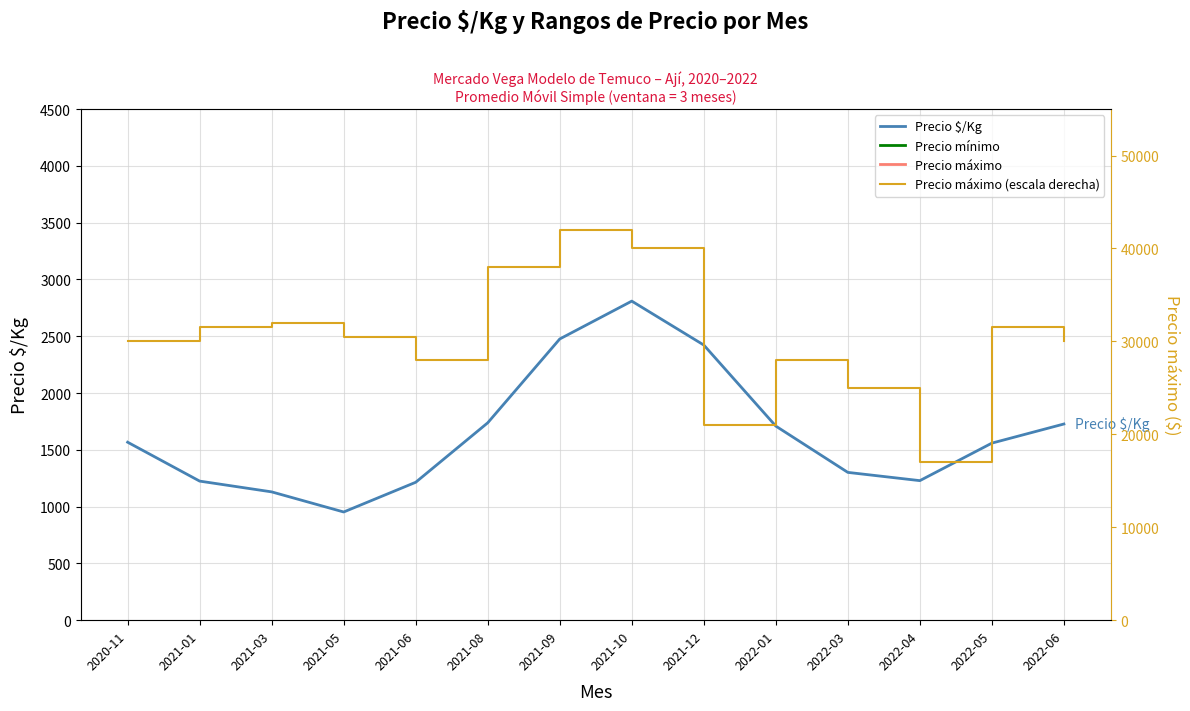

Between 2021-05 and 2021-01, which is larger?

2021-01